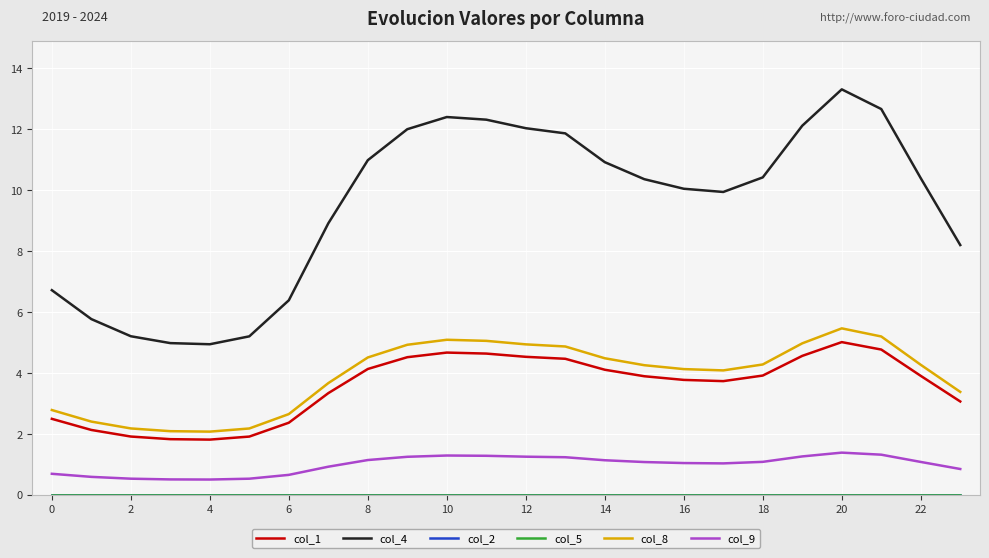

Which series has the widest spread of values?

col_4